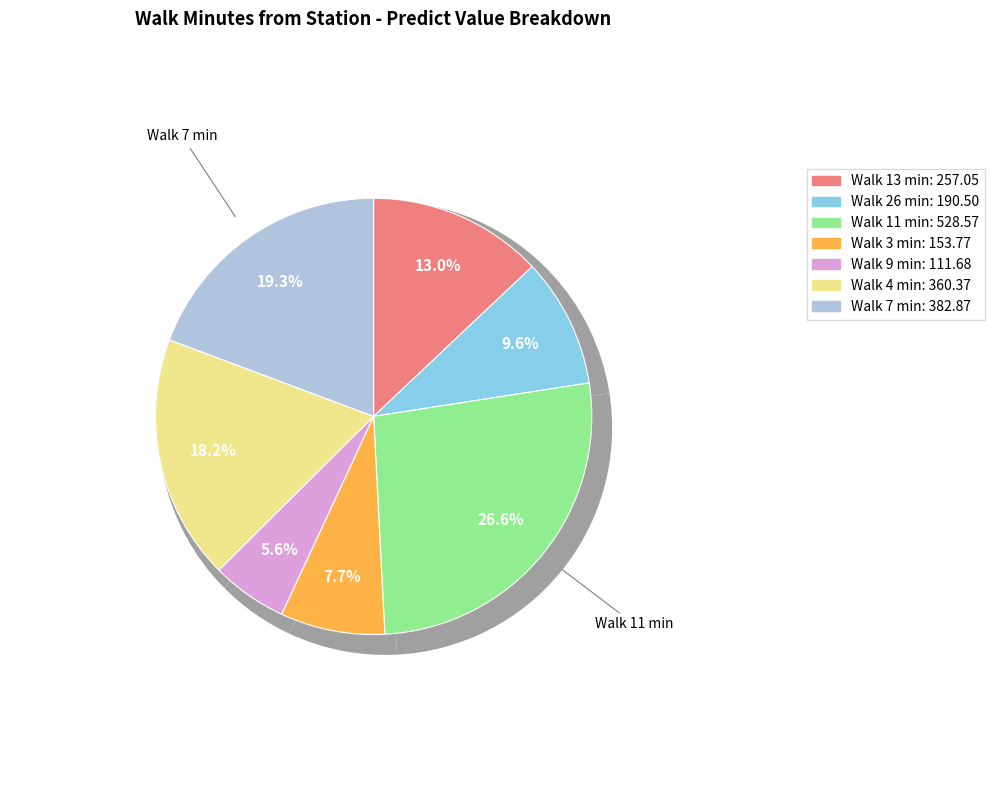

Which slice is the largest?

11